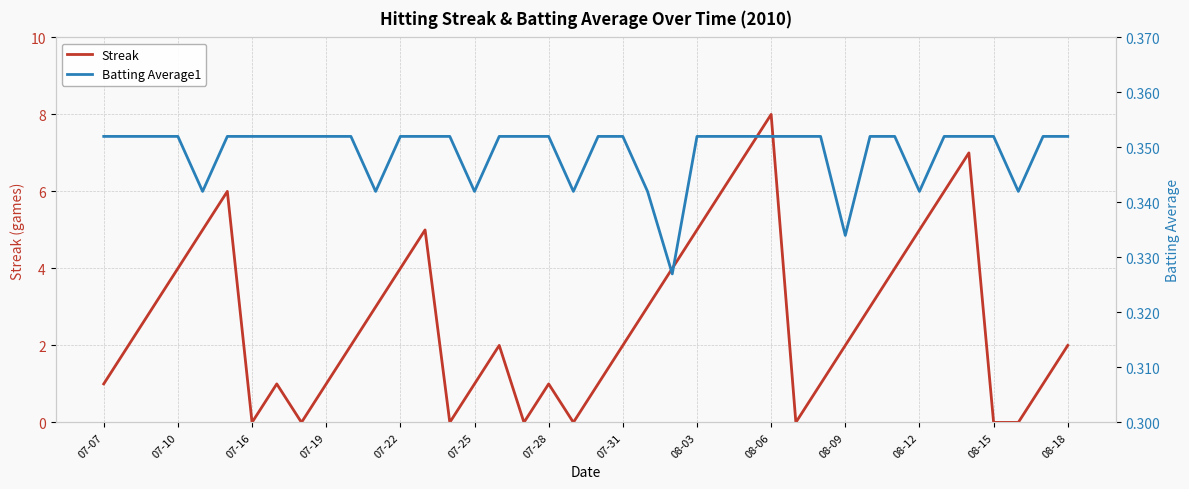

How many series are shown in this chart?

2